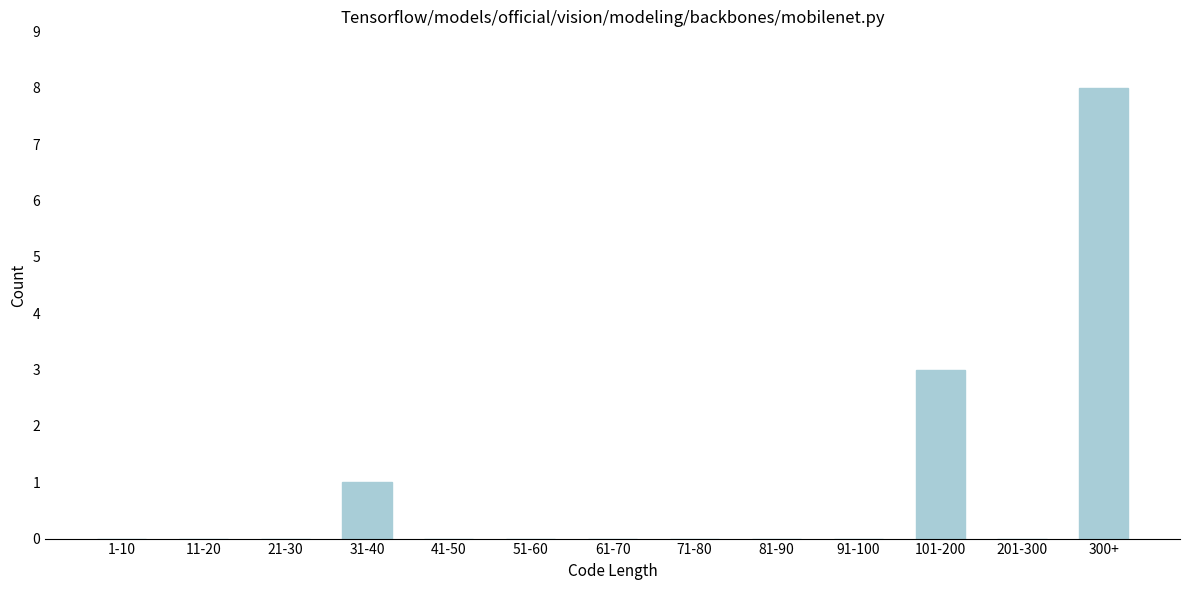

Reading left to right, list all the values displayed in this chart.

1-10=0	11-20=0	21-30=0	31-40=1	41-50=0	51-60=0	61-70=0	71-80=0	81-90=0	91-100=0	101-200=3	201-300=0	300+=8